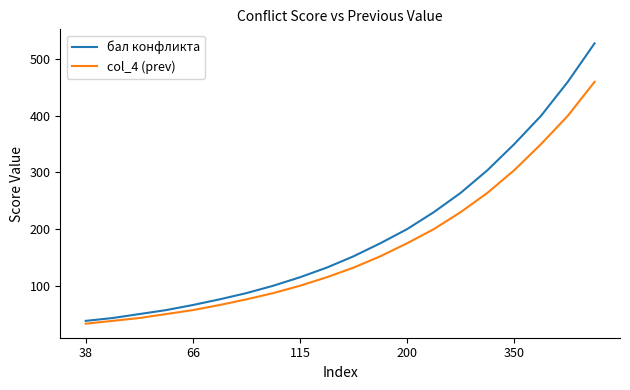

True or false: бал конфликта and col_4 (prev) intersect in this chart.

False